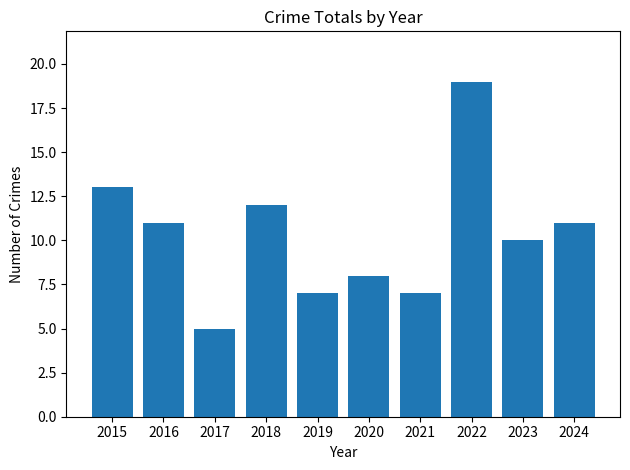

Does the chart contain any negative values?

No